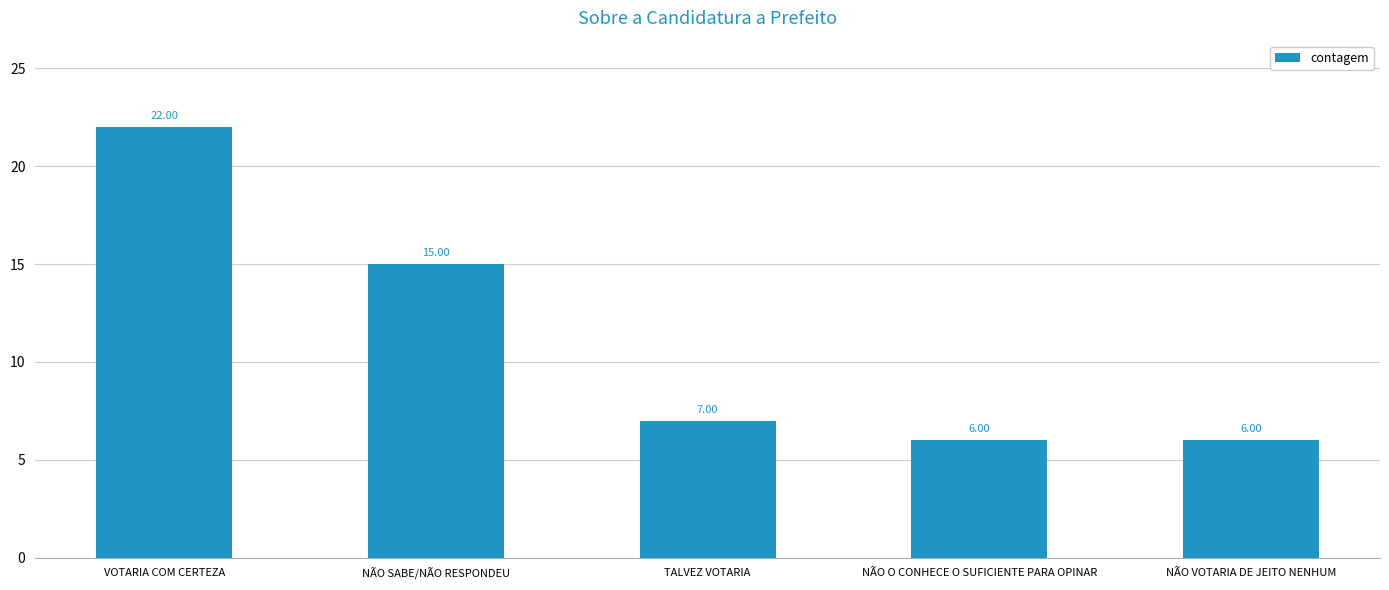

What is the label of the 4th bar from the left?

NÃO O CONHECE O SUFICIENTE PARA OPINAR